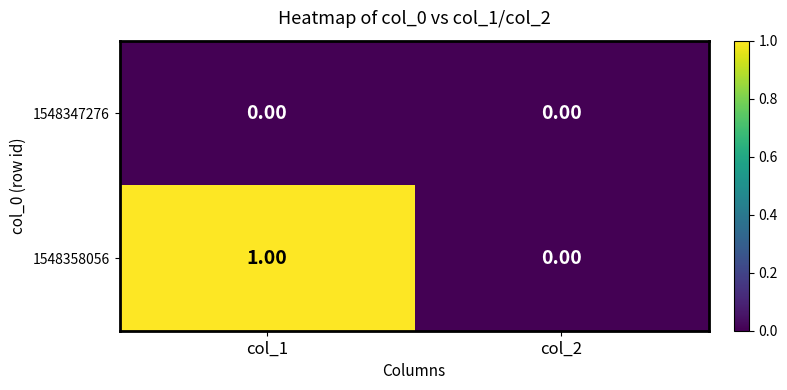

Count the number of data series in this chart.

2